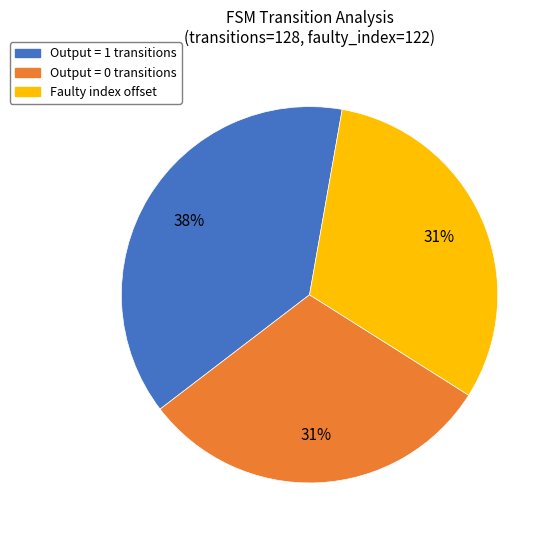

How many segments does this pie chart have?

3